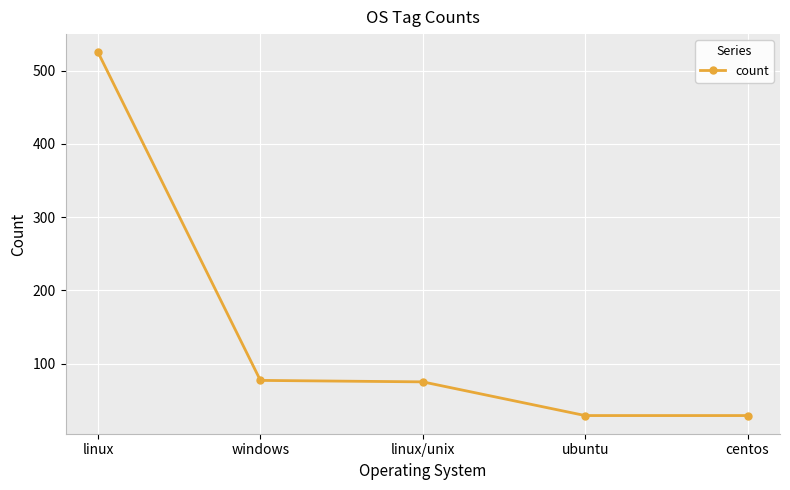

Is this an area chart (filled region under the line)?

No